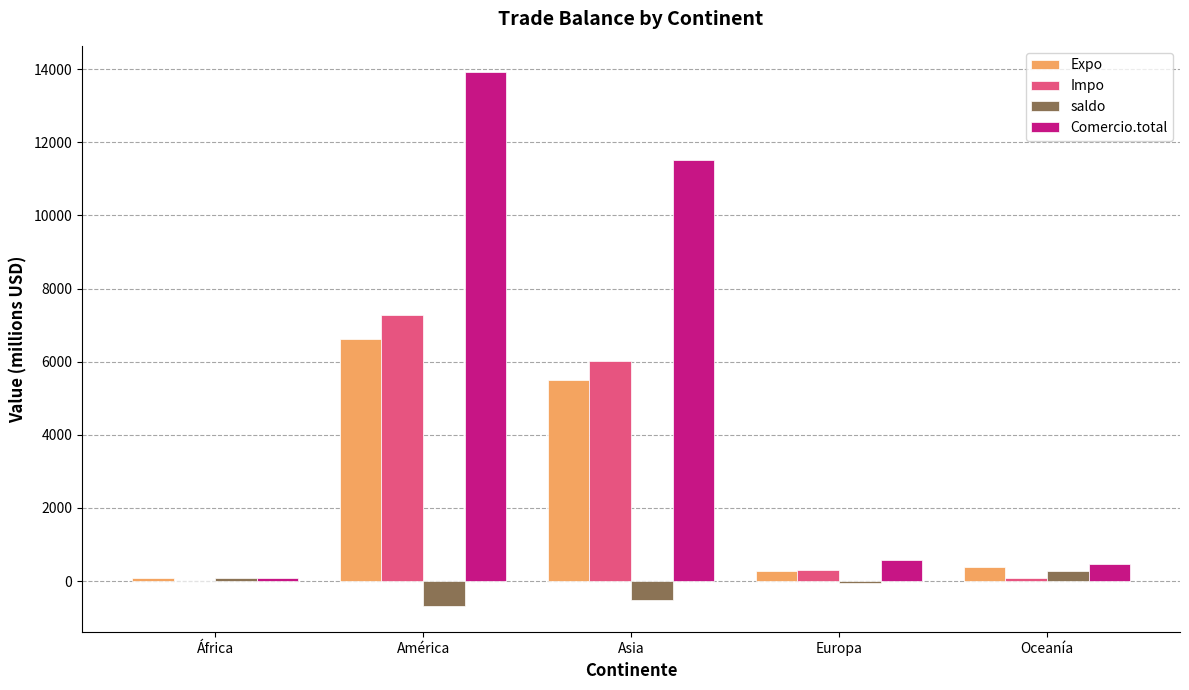

Where is Impo nearest to the value 3644?

Asia